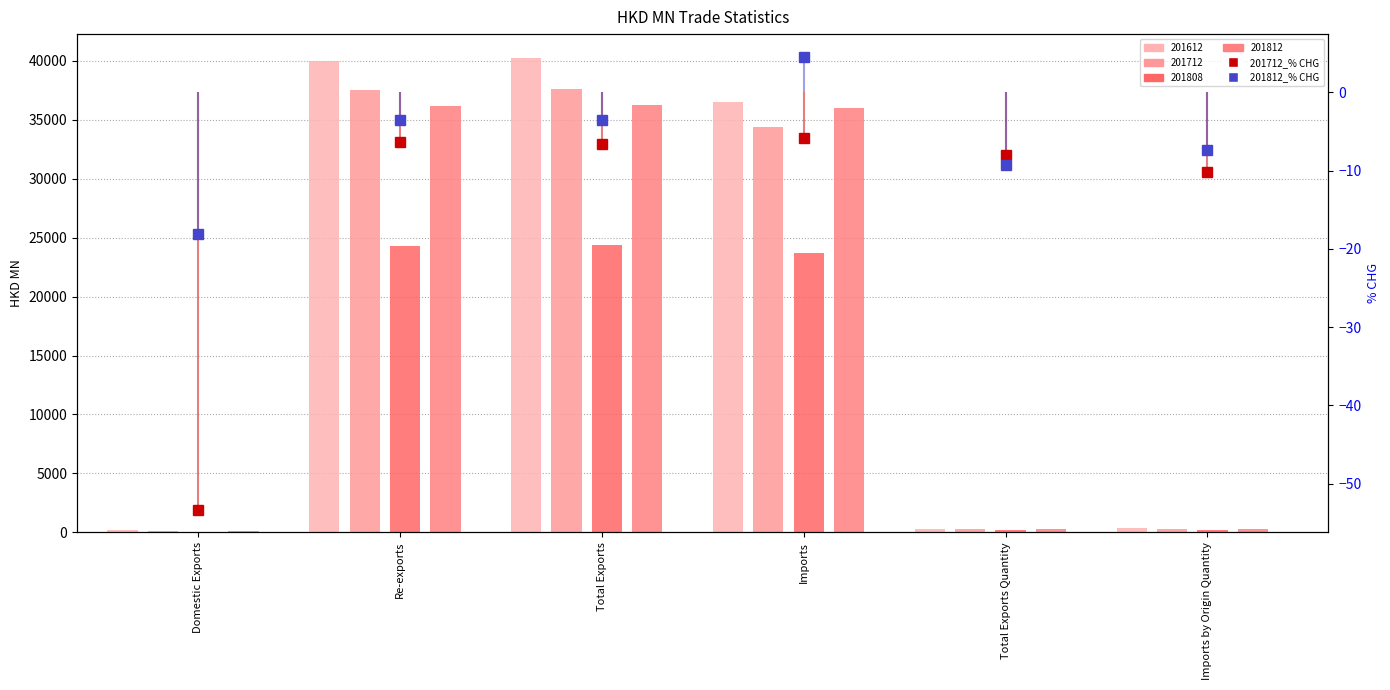

What is the label of the 3rd bar from the right?

Imports